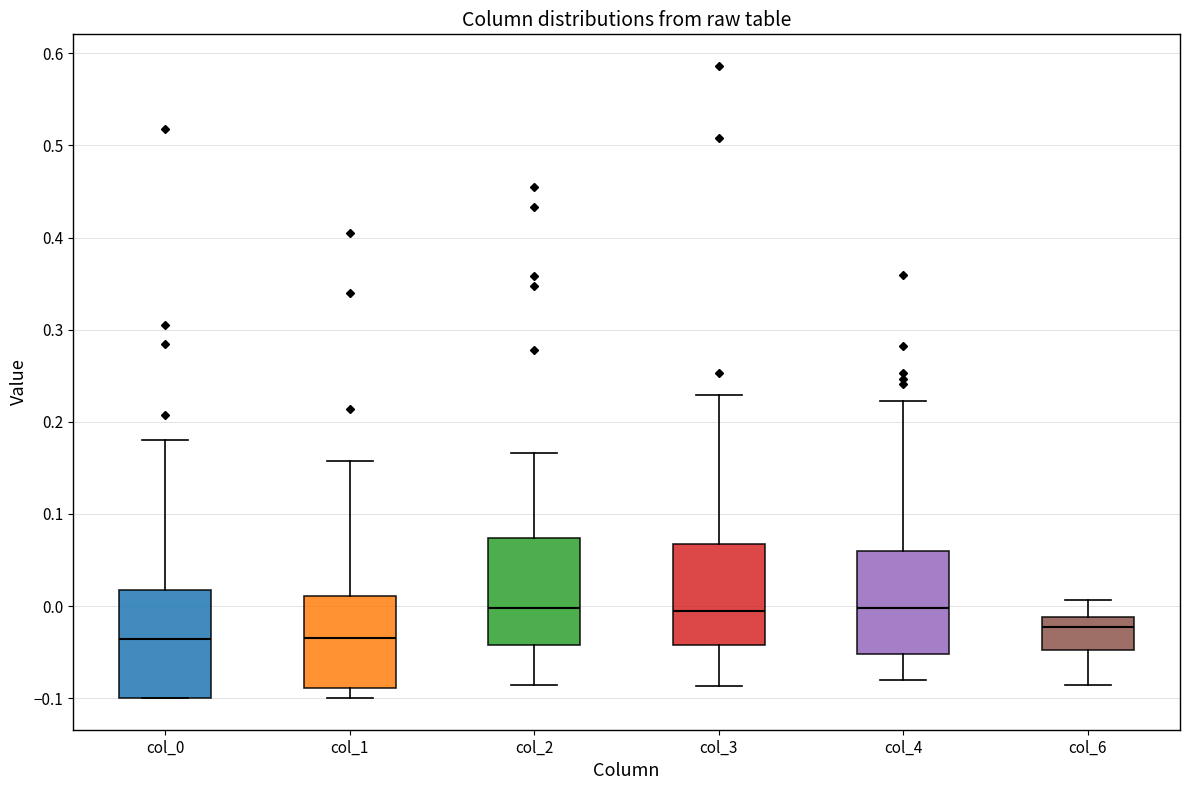

Where is the lower edge of the box for col_0 on the y-axis? The values are not printed on the chart, so give them approximately, as read against the axis.

-0.10